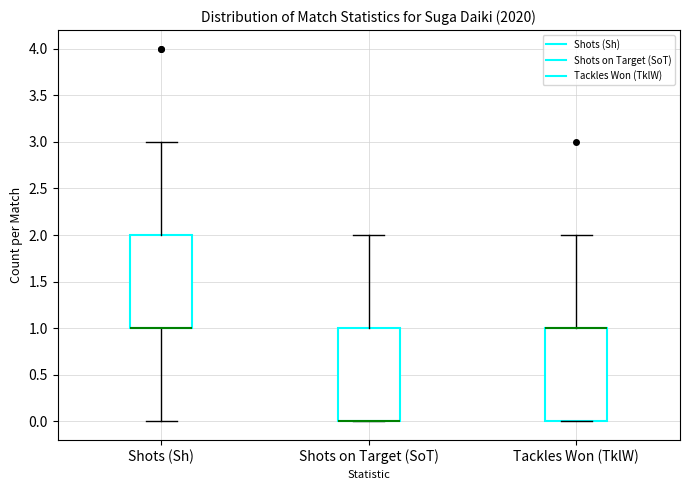

Where does the upper whisker of the box for Tackles Won (TklW) end on the y-axis? The values are not printed on the chart, so give them approximately, as read against the axis.

2